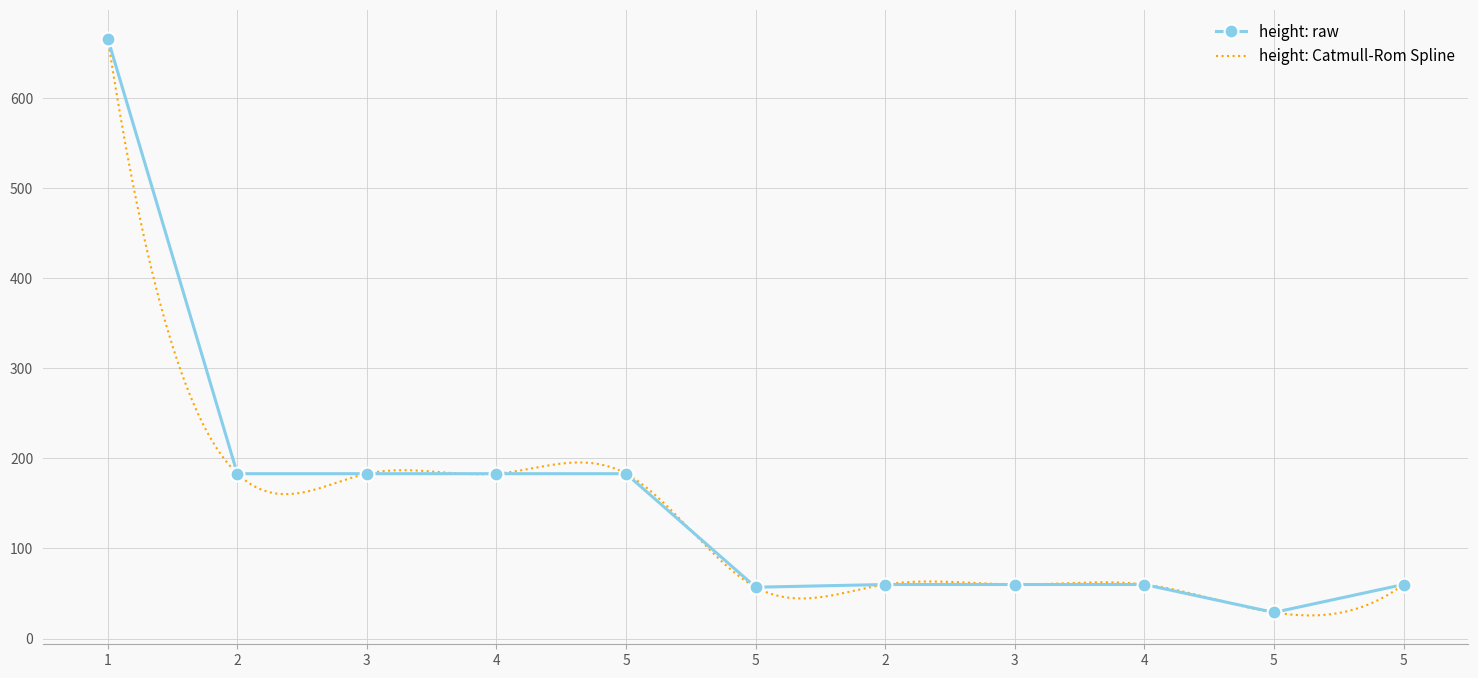

What value does the data have at 2, to the nearest 10?

180